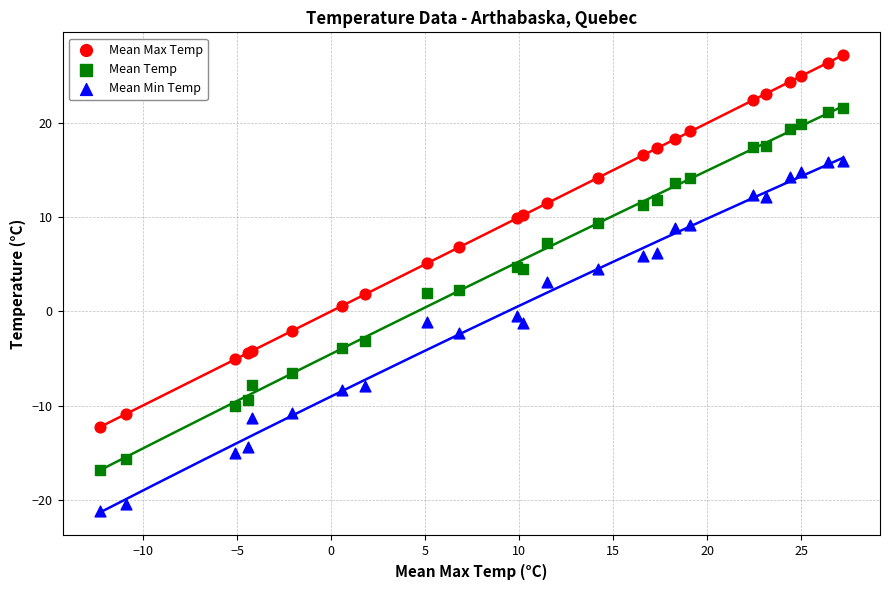

Which series reaches the minimum Y coordinate?

Mean Min Temp